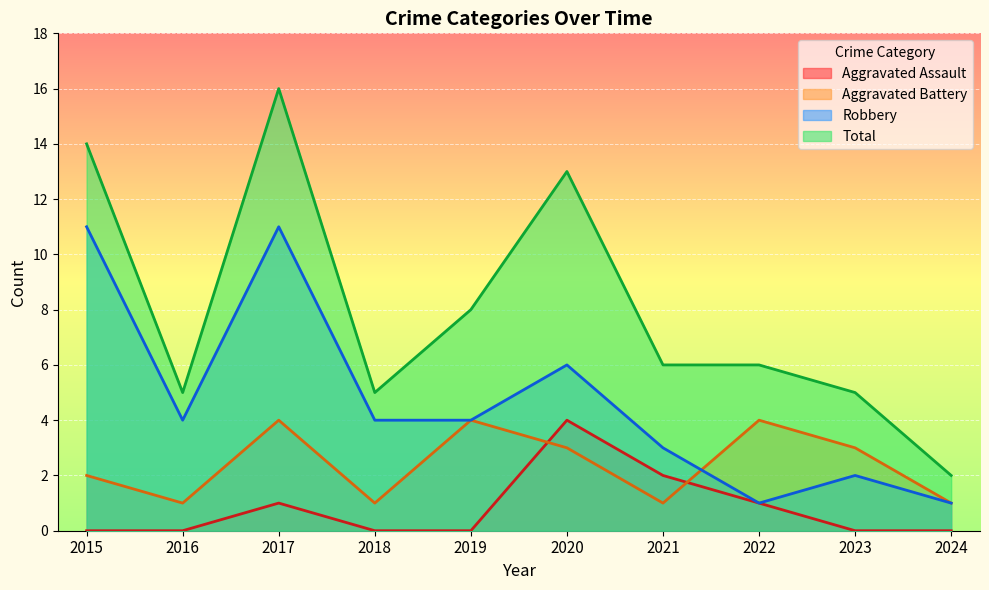

At 2017, list the series in order from largest to smallest.

Total, Robbery, Aggravated Battery, Aggravated Assault